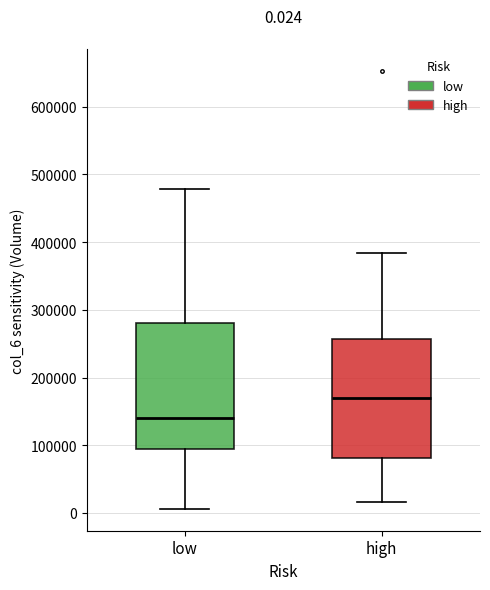

Which box's median line is the highest?

high